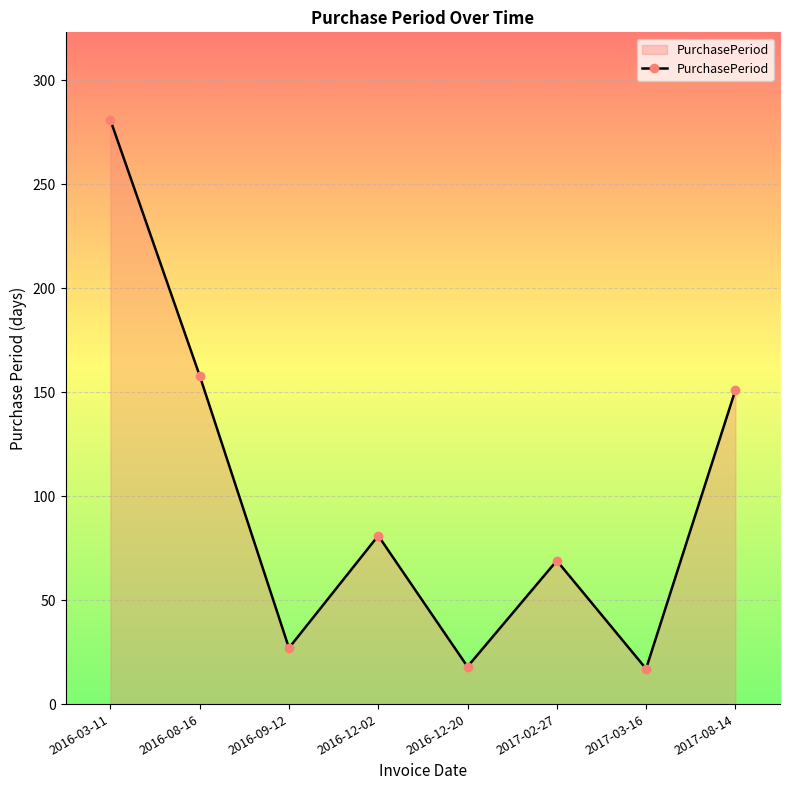

What is the label of the 3rd point from the right?

2017-02-27